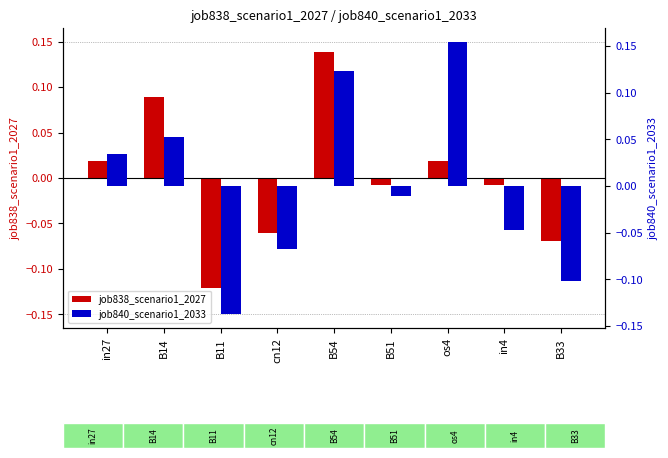

How many groups of bars are there?

9